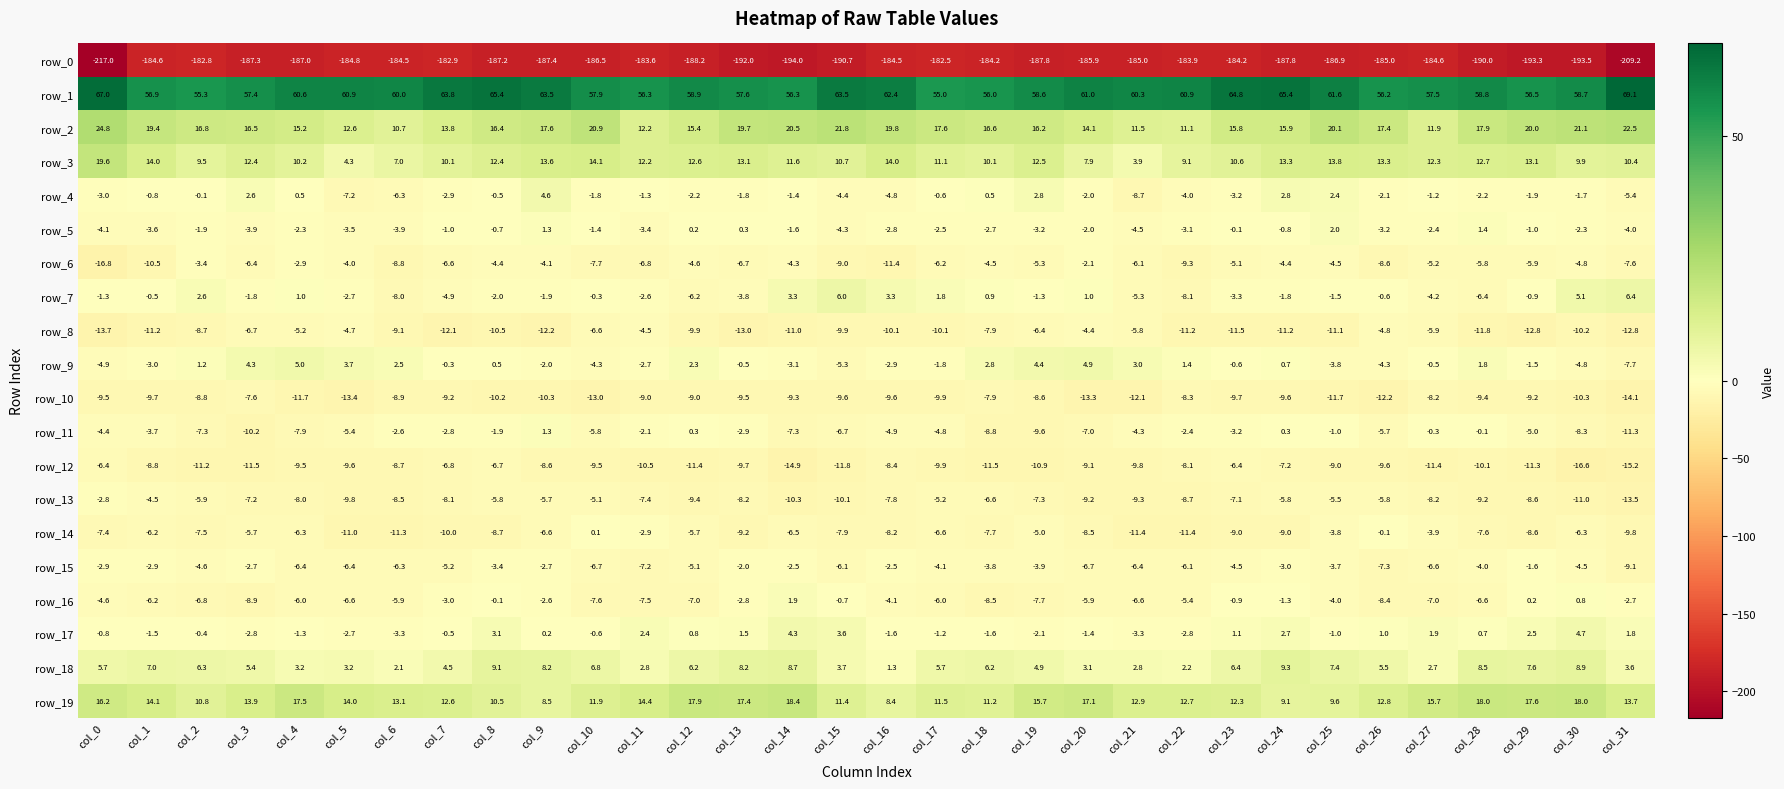

Read the row_1 value at col_18.

56.0